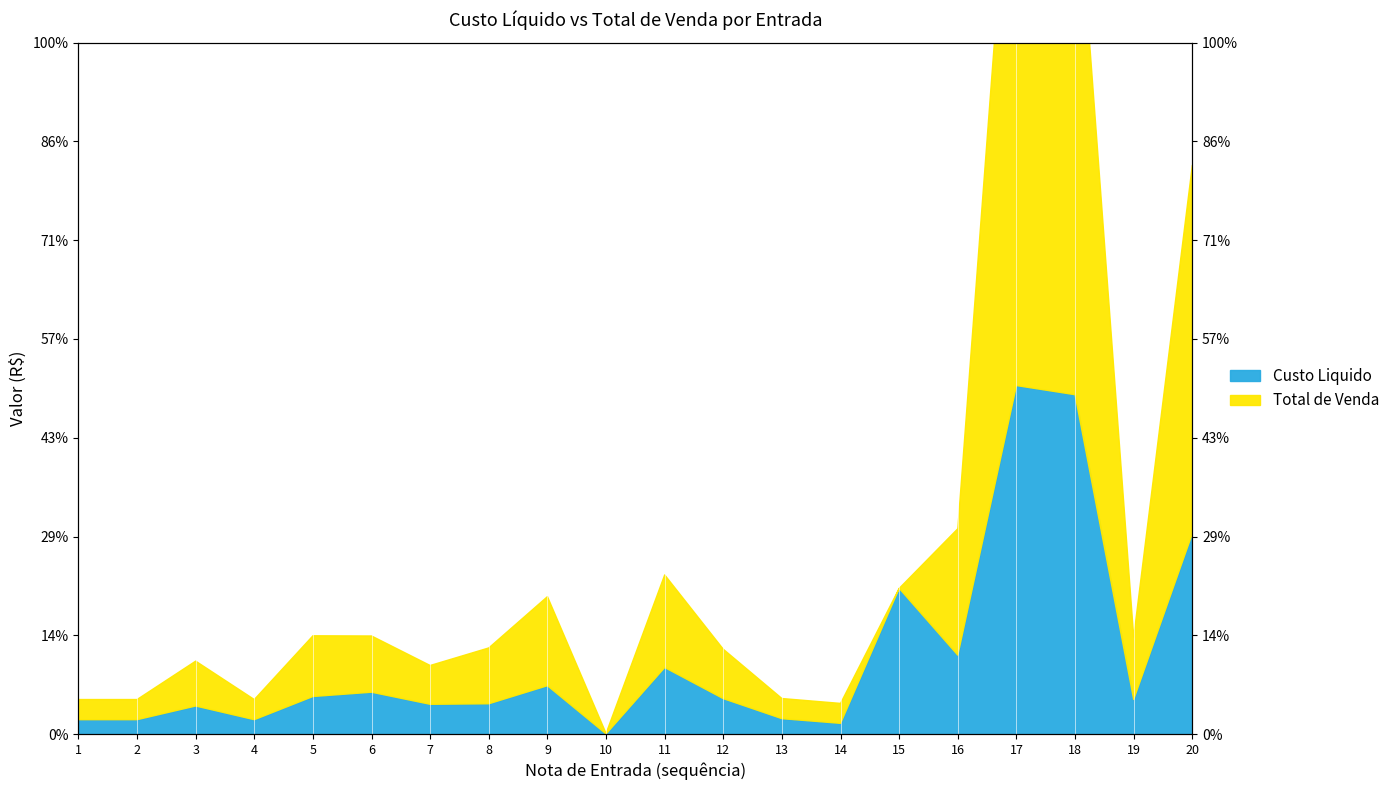

Which series has the largest total across all categories?

Total de Venda